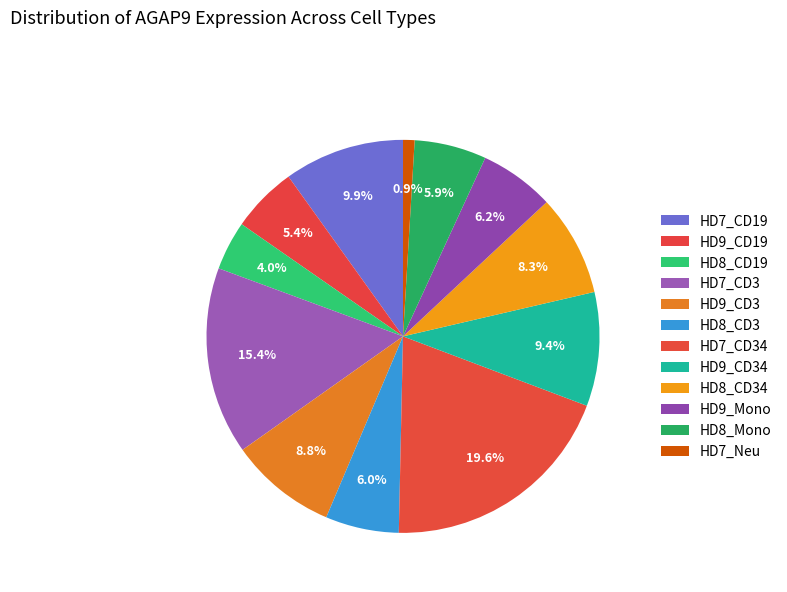

Between HD8_Mono and HD7_Neu, which is larger?

HD8_Mono